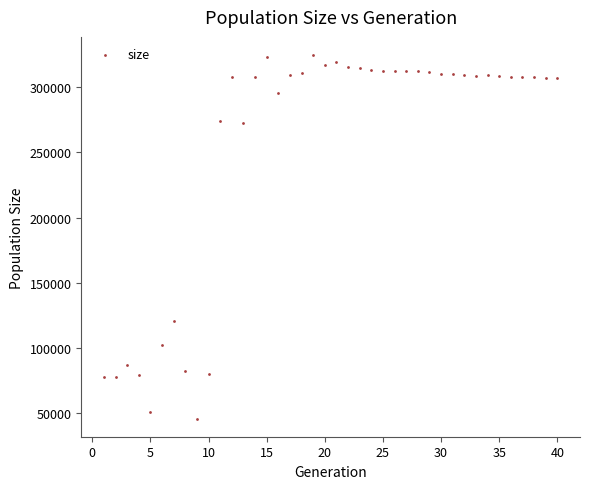

What Y value in the scatter plot is closest to 185275?

121074